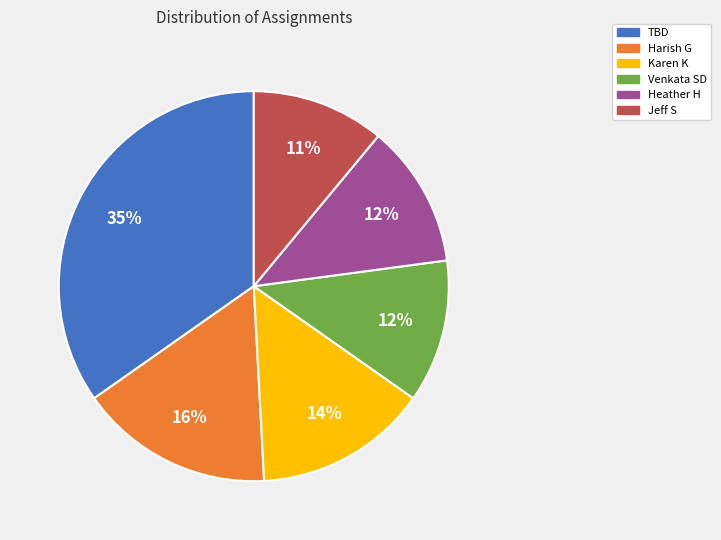

What is the ratio of the value at Jeff S to the value at Karen K?

0.8